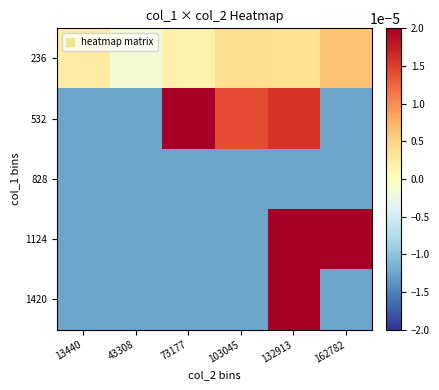

Between 73177 and 43308, which is larger?

73177